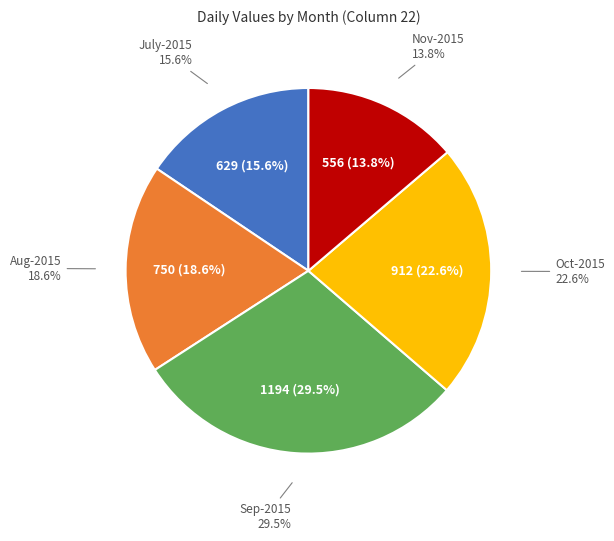

Is there a majority slice in this chart?

No